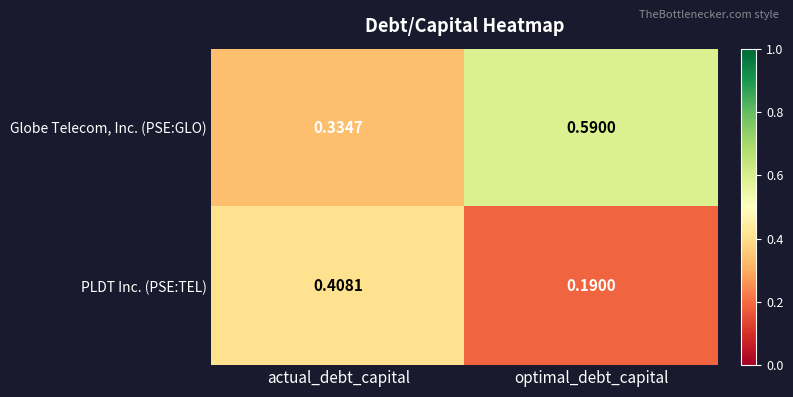

At which category is the sum across all series the highest?

optimal_debt_capital